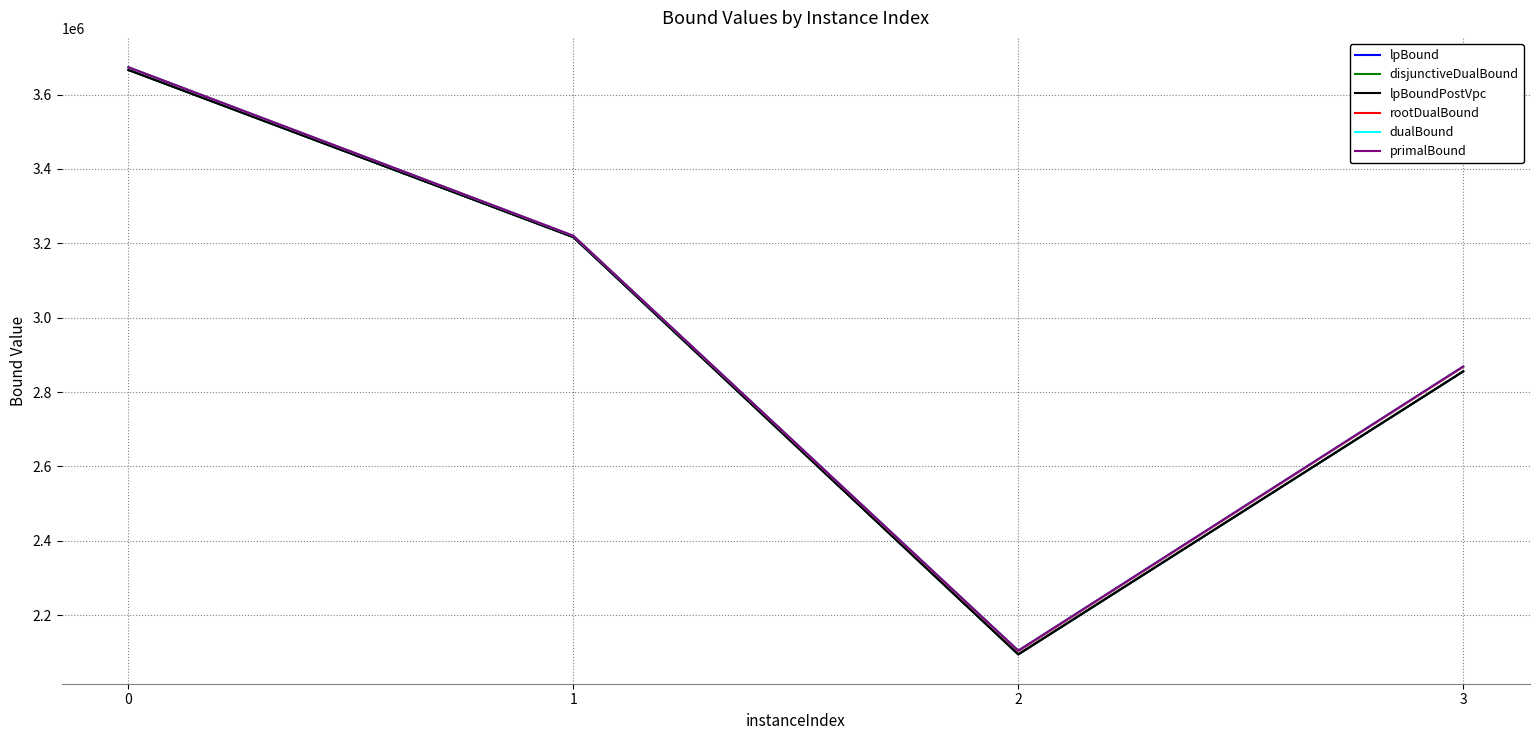

What is the difference between the highest and lowest values at 0?

7252.5